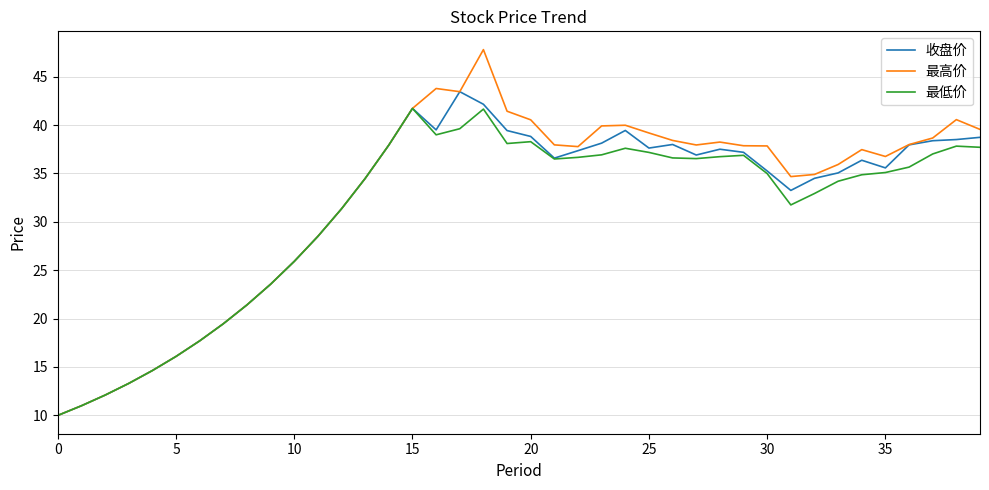

List the series in order of their peak value, highest first.

最高价, 收盘价, 最低价